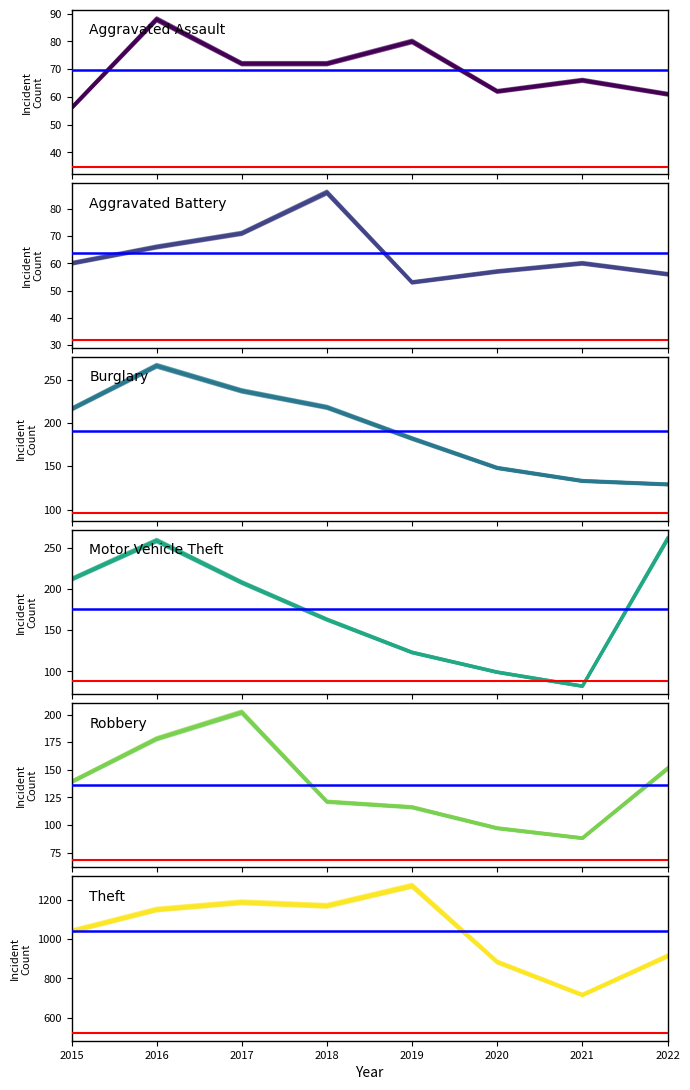

Which series changed the most between 2016 and 2018?

Motor Vehicle Theft